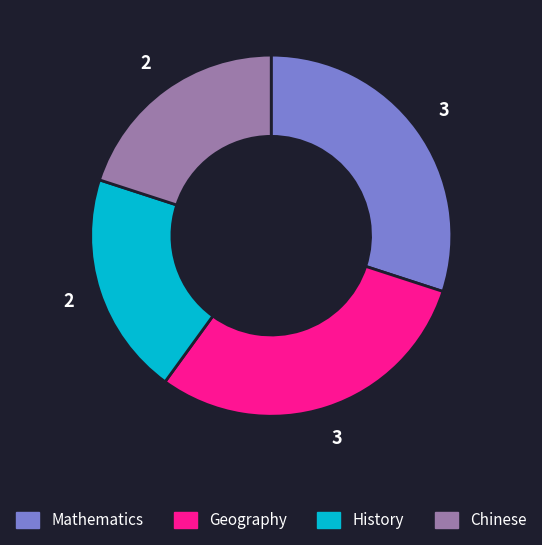

Between History and Geography, which is larger?

Geography